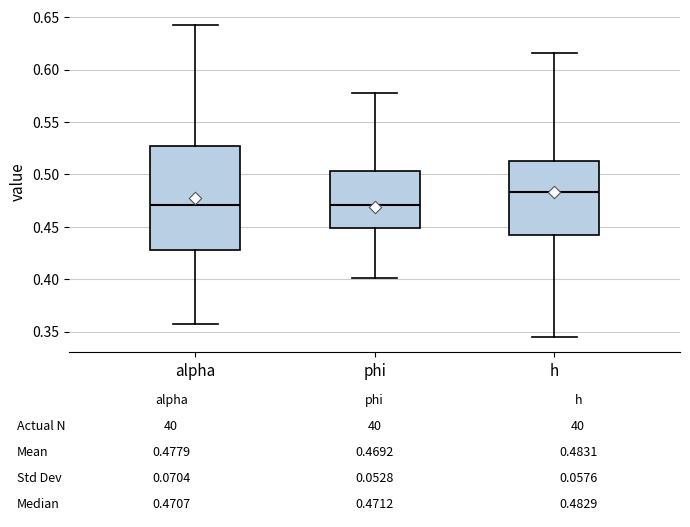

Comparing the boxes themselves (not the whiskers), which one is the tallest?

alpha